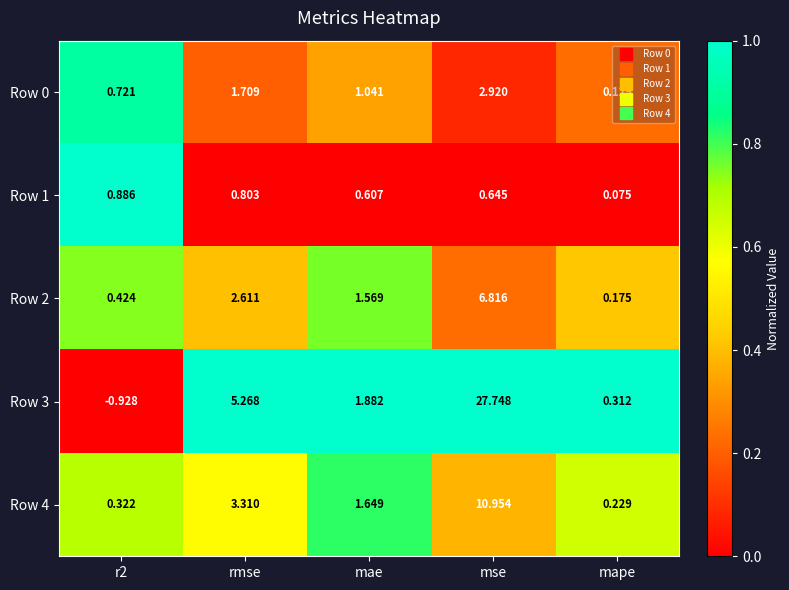

Which category has the lowest value in the Row 0 series?

mape